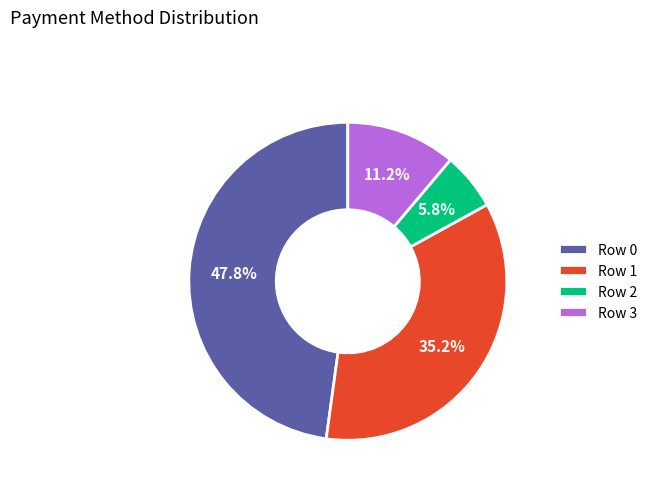

Which slice is the largest?

Row 0